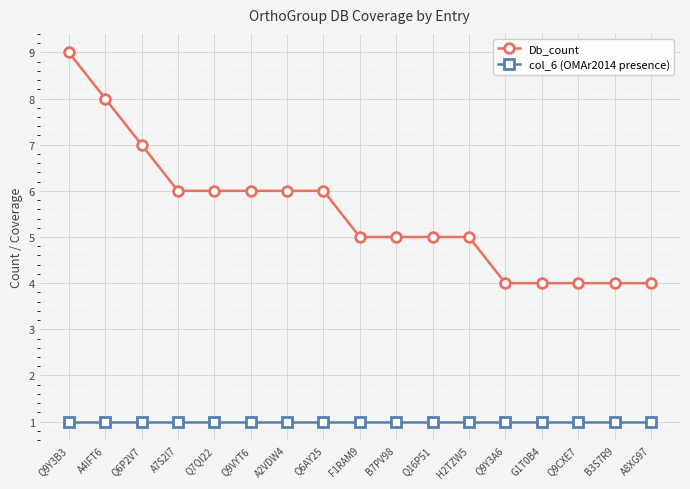

True or false: Db_count and col_6 (OMAr2014 presence) intersect in this chart.

False